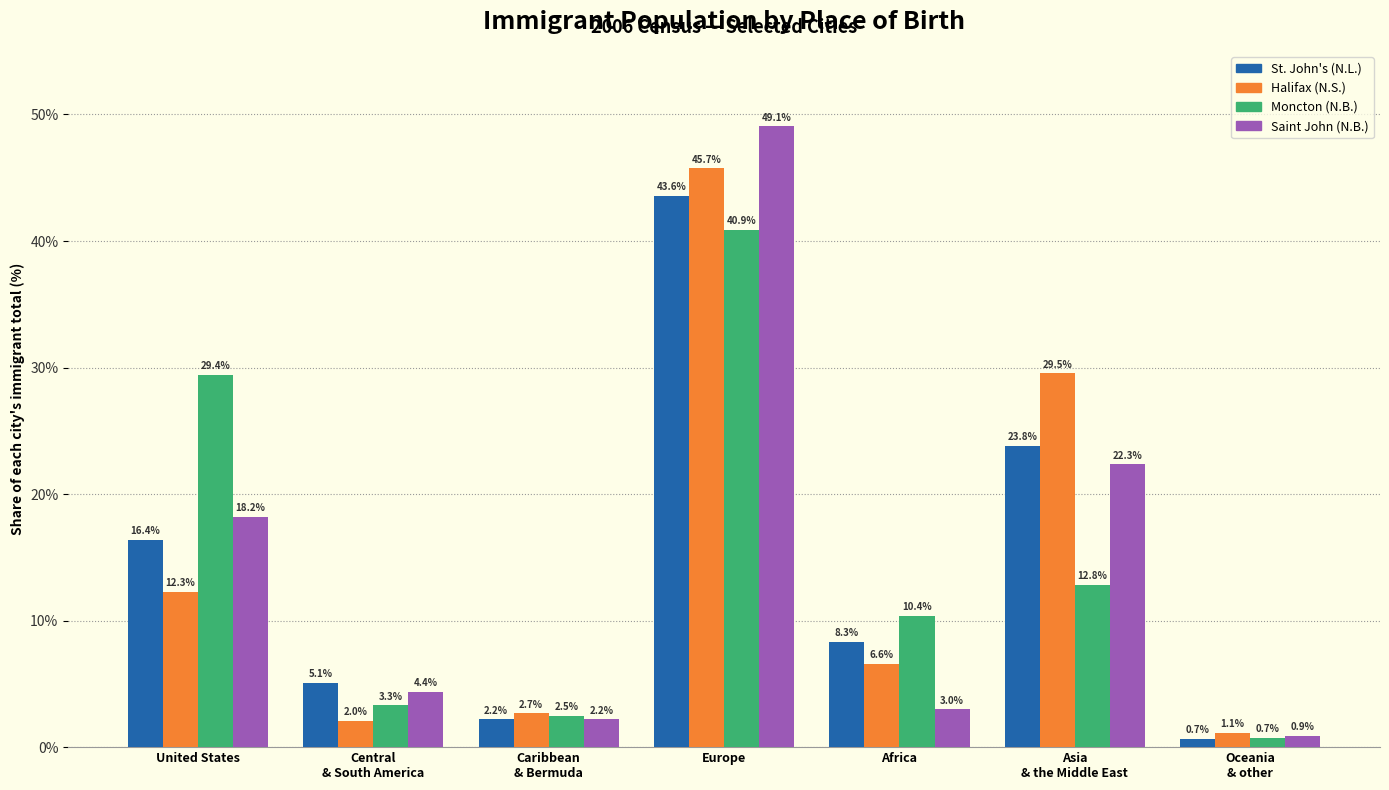

Reading left to right, transcribe all the data shown in this chart.

St. John's (N.L.): 16.4	5.1	2.2	43.6	8.3	23.8	0.7
Halifax (N.S.): 12.3	2.0	2.7	45.7	6.6	29.5	1.1
Moncton (N.B.): 29.4	3.3	2.5	40.9	10.4	12.8	0.7
Saint John (N.B.): 18.2	4.4	2.2	49.1	3.0	22.3	0.9